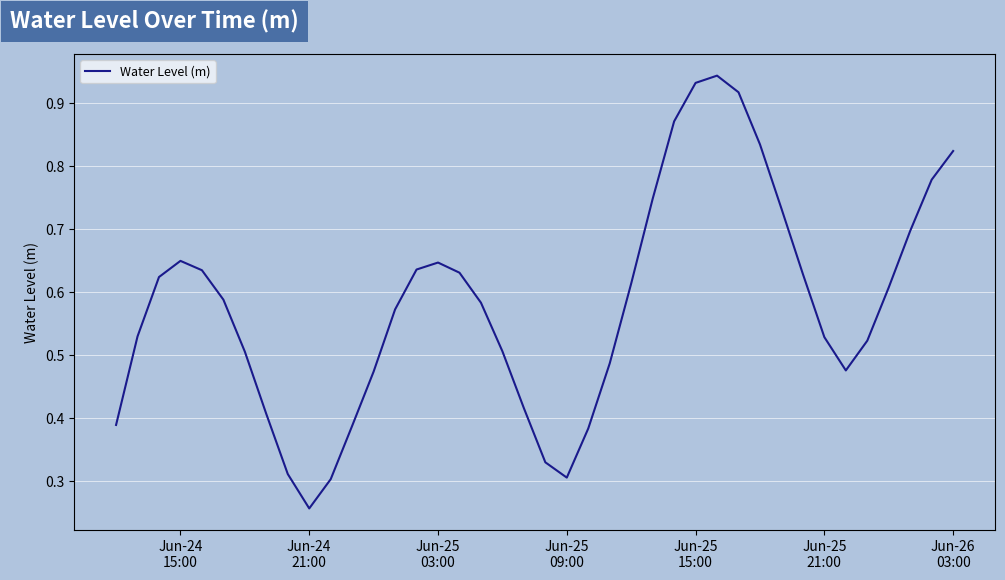

How many lines are shown in the chart?

1